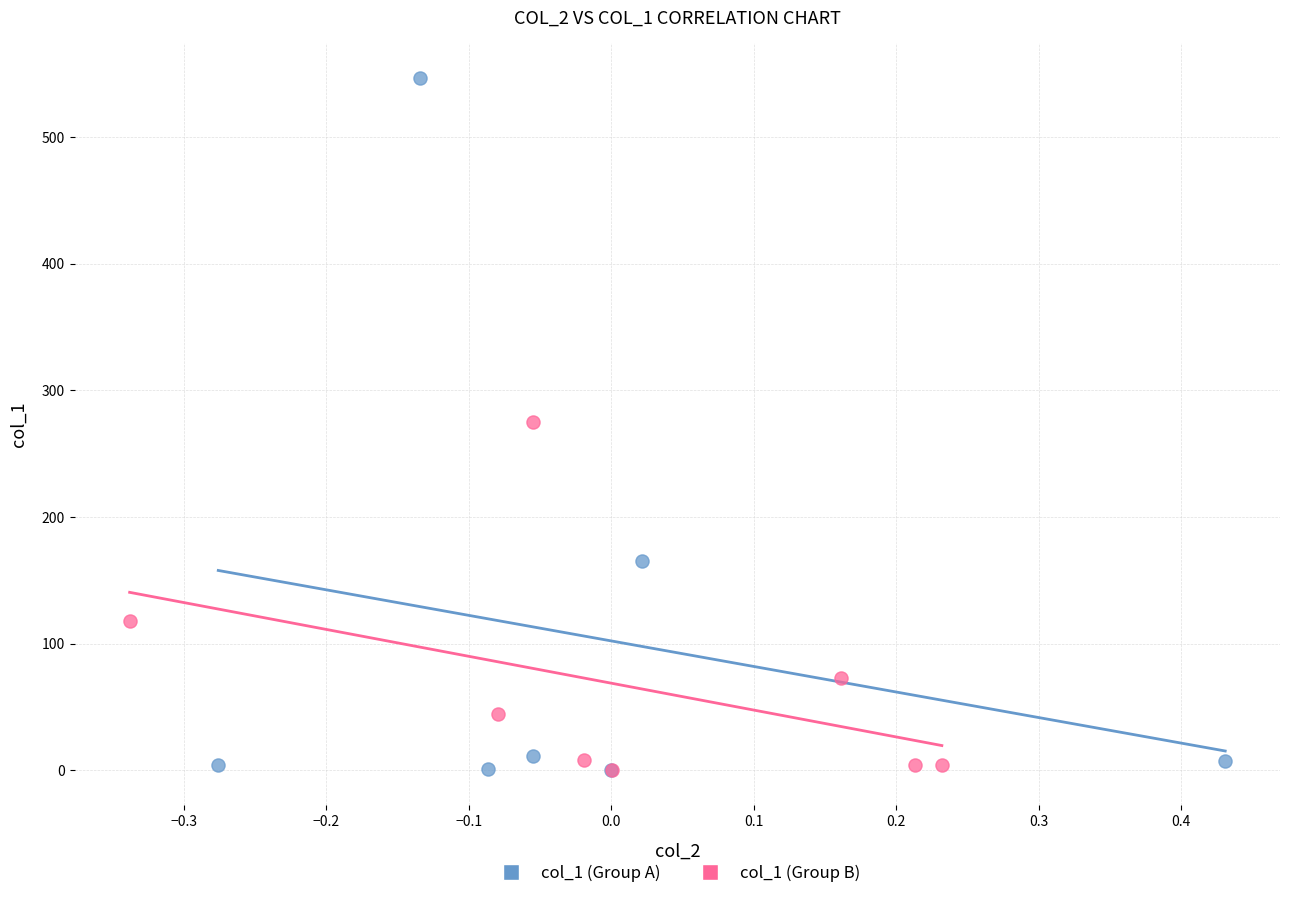

Which series reaches the maximum Y coordinate?

col_1 (Group A)